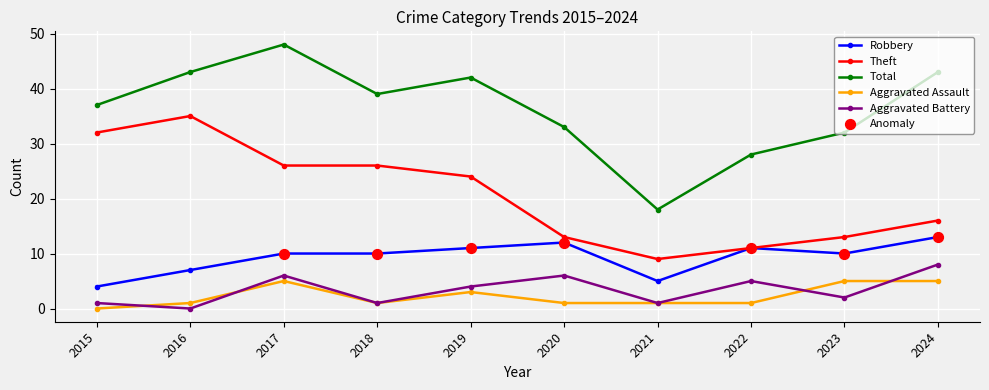

Which series has the largest total across all categories?

Total